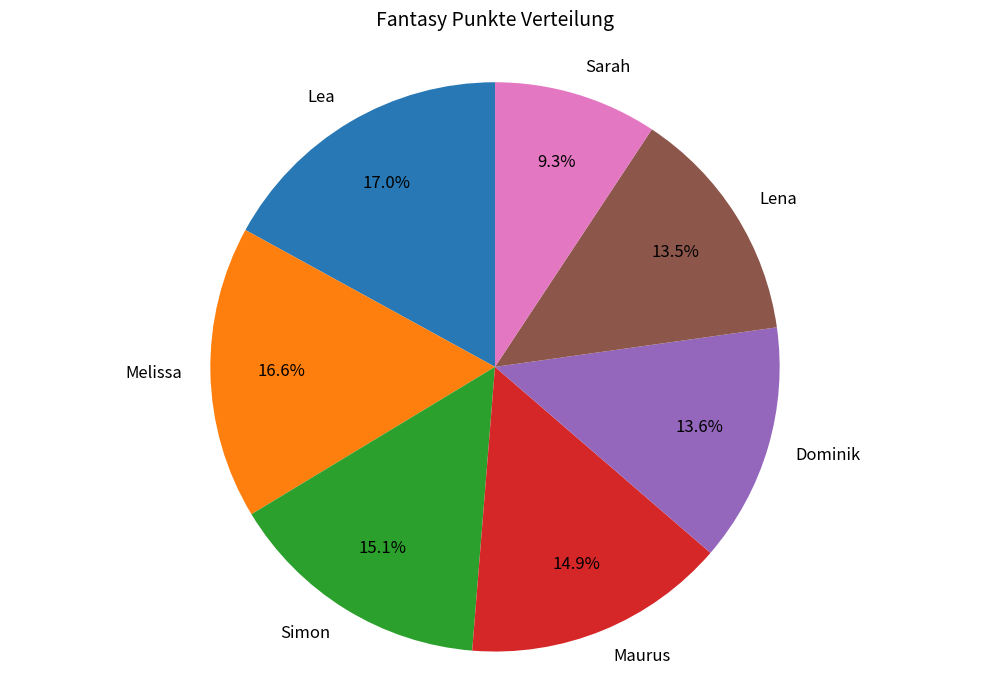

Which category has the smallest portion of the pie?

Sarah